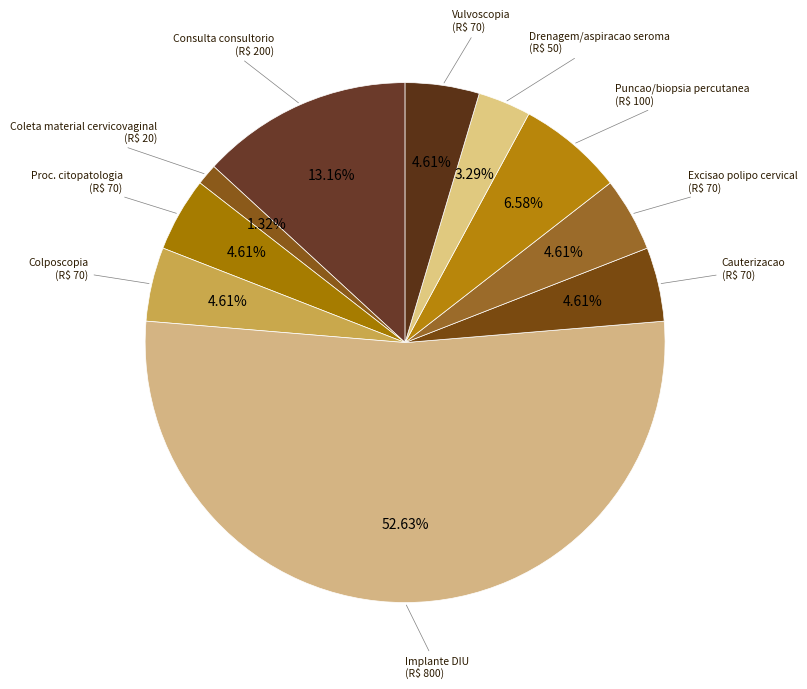

Approximately how many times larger is the value at Vulvoscopia compared to Colposcopia?

1.0